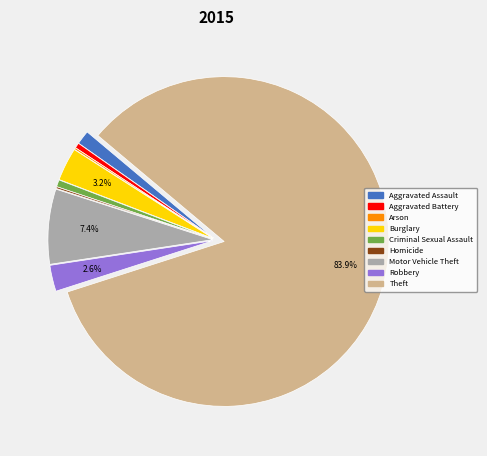

Which slice is the largest?

Theft